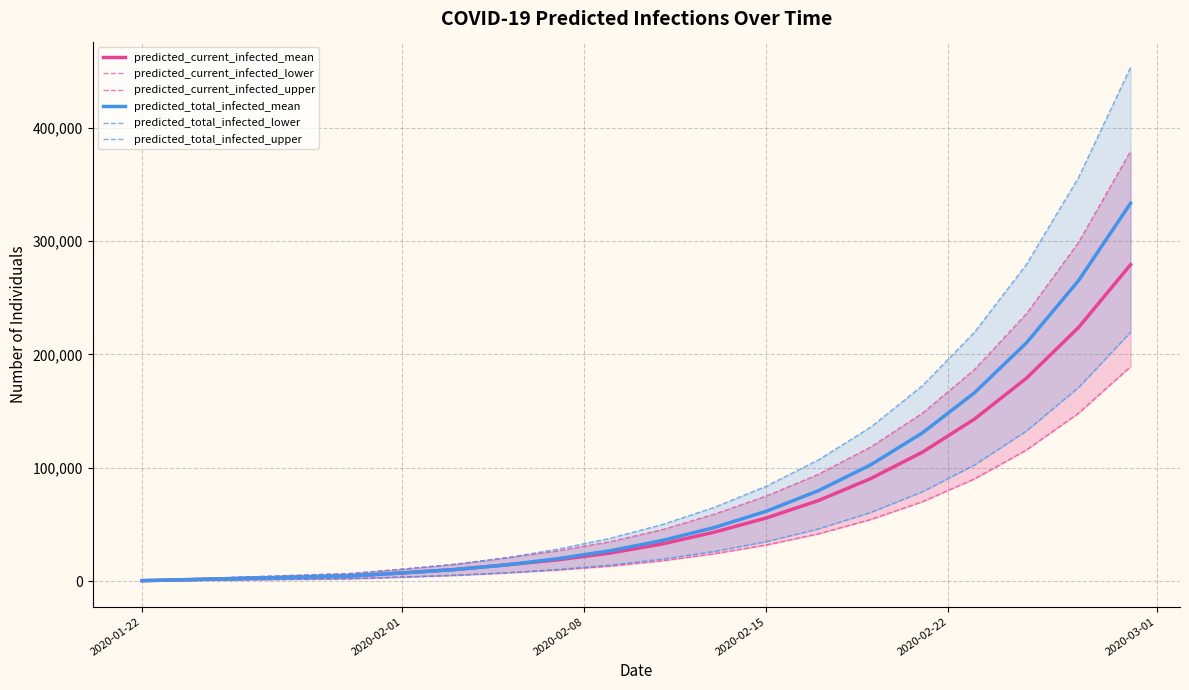

What is the value of the predicted_current_infected_mean point at the 9th from the left?

18923